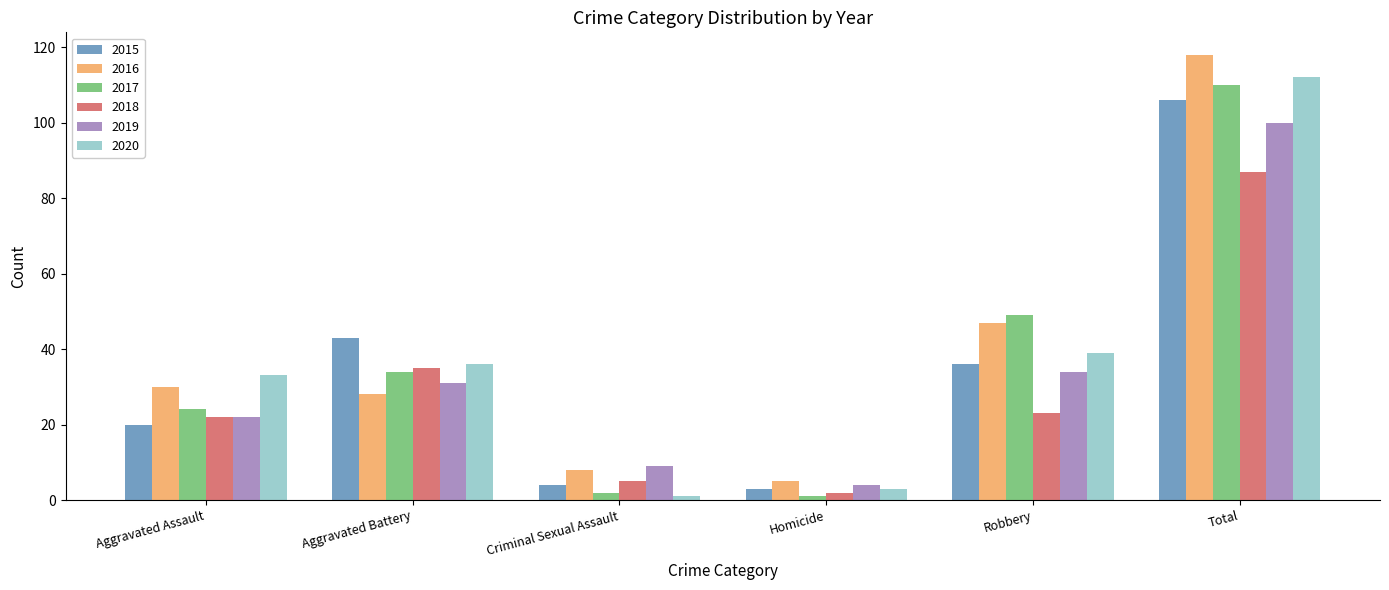

What position from the left is Total?

6